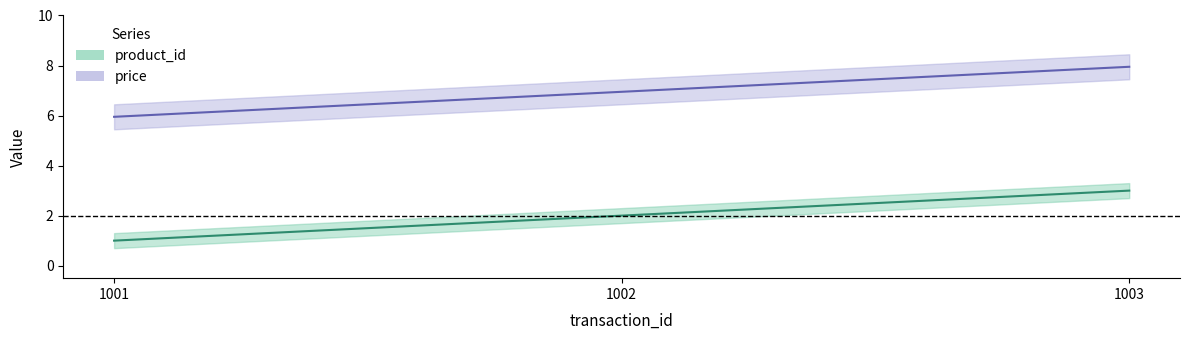

Does the chart have visible grid lines?

No